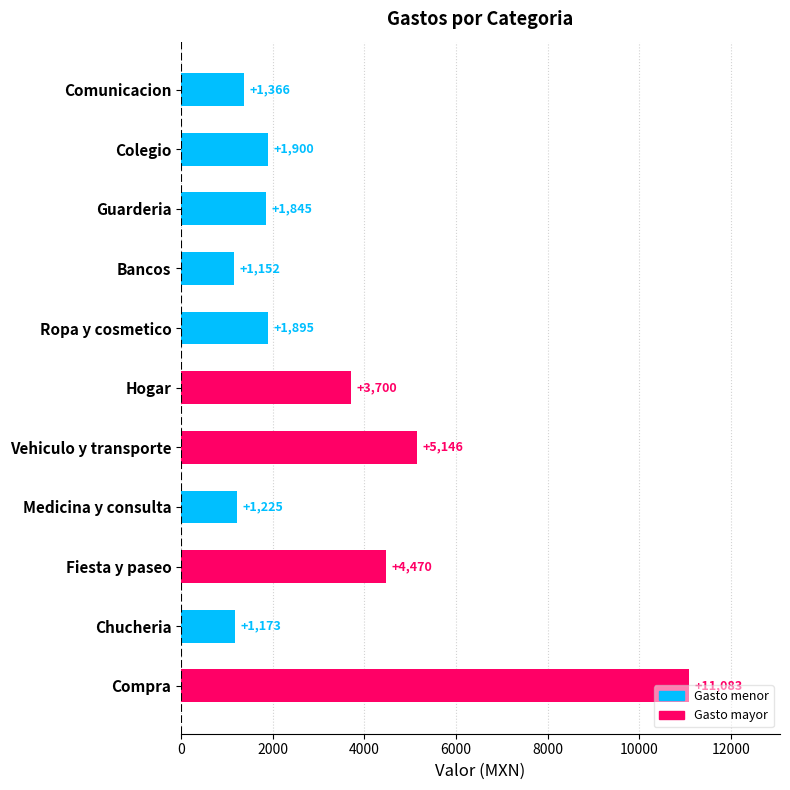

How many bars are there in total?

11